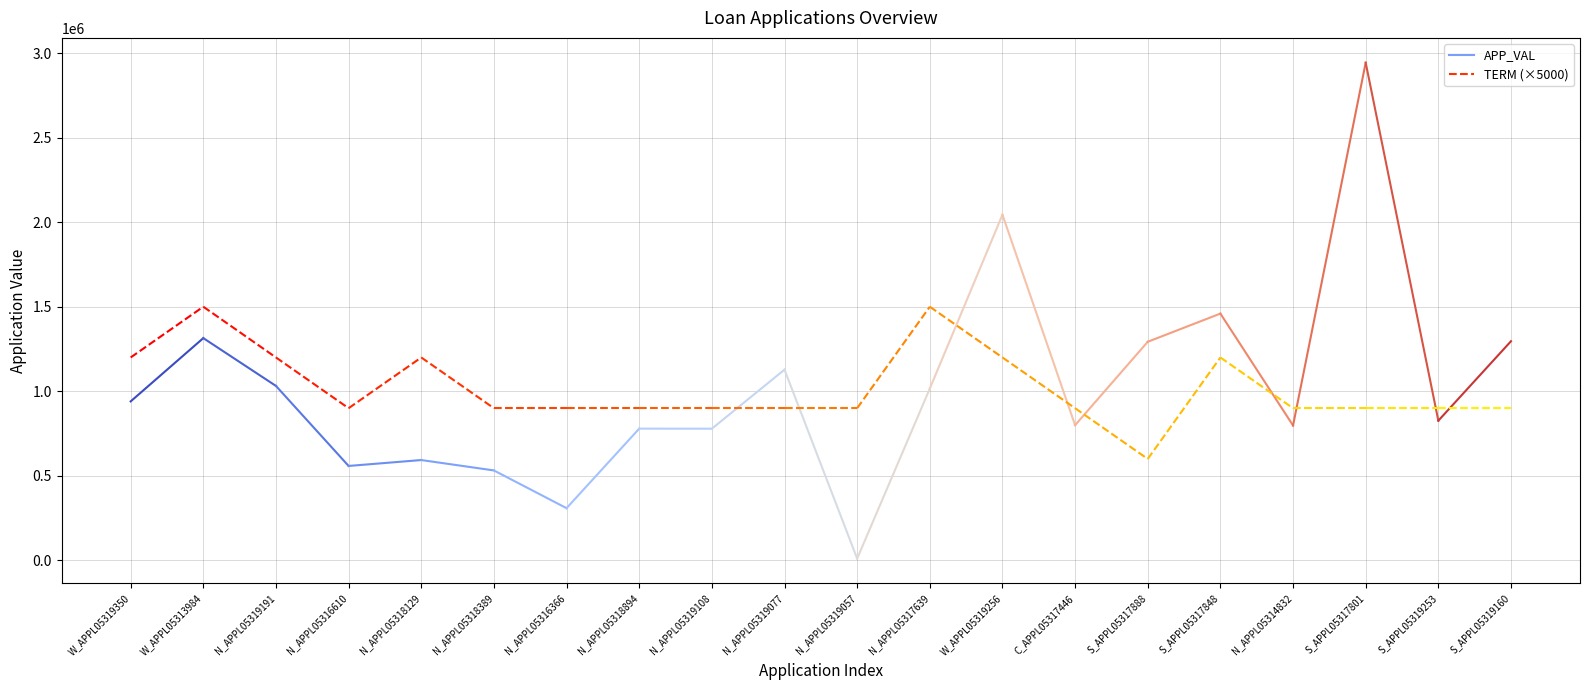

Is it true that TERM (×5000) equals 2434357 at W_APPL05313984?

False